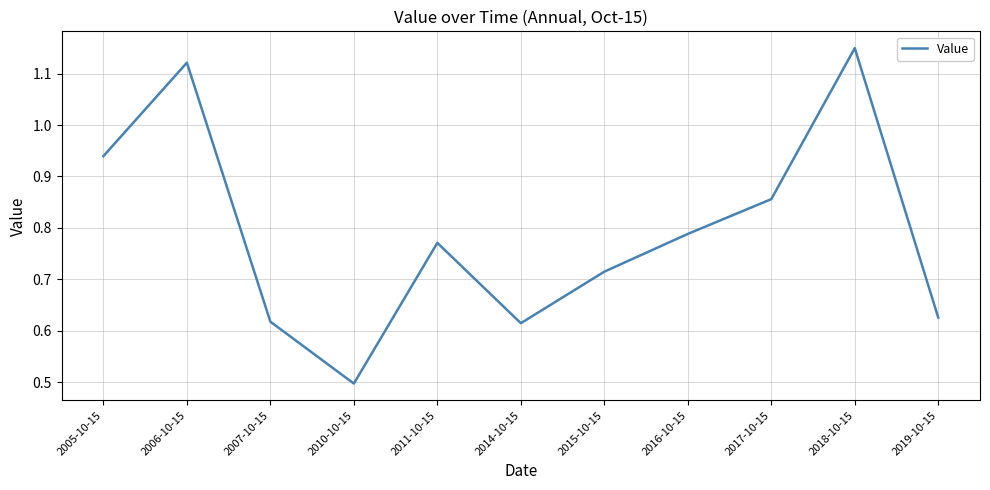

Is it true that the value at 2006-10-15 is 1.8?

False